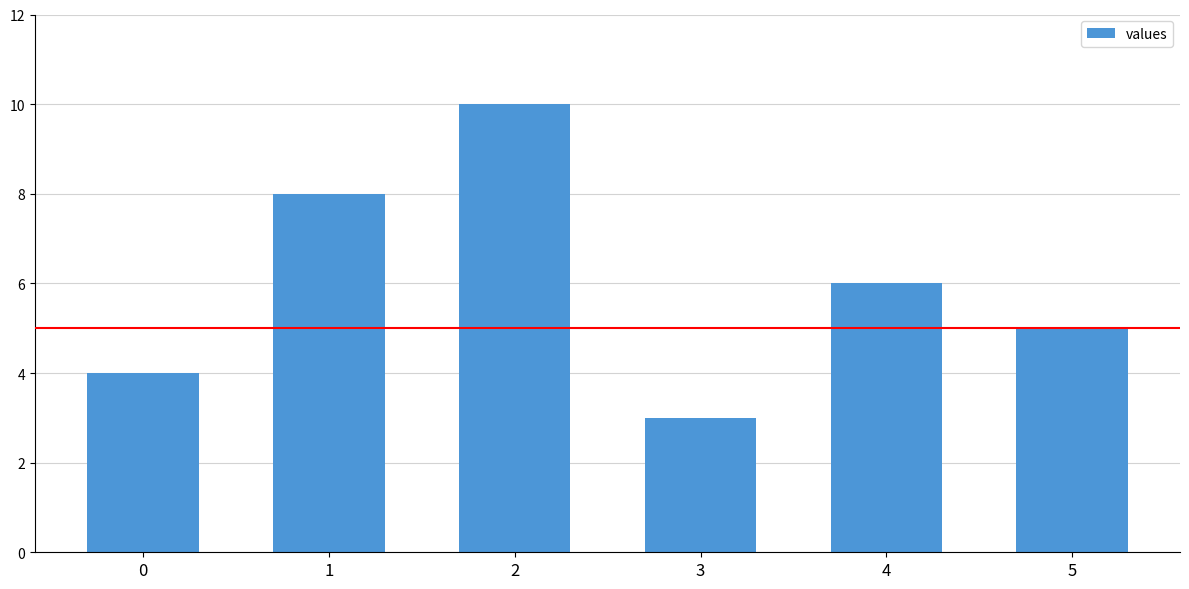

Reading right to left, transcribe all the data shown in this chart.

5=5	4=6	3=3	2=10	1=8	0=4